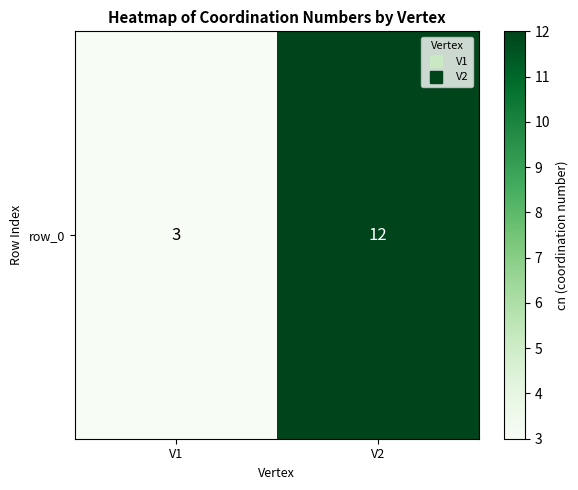

What is the ratio of the value at V1 to the value at V2?

0.2